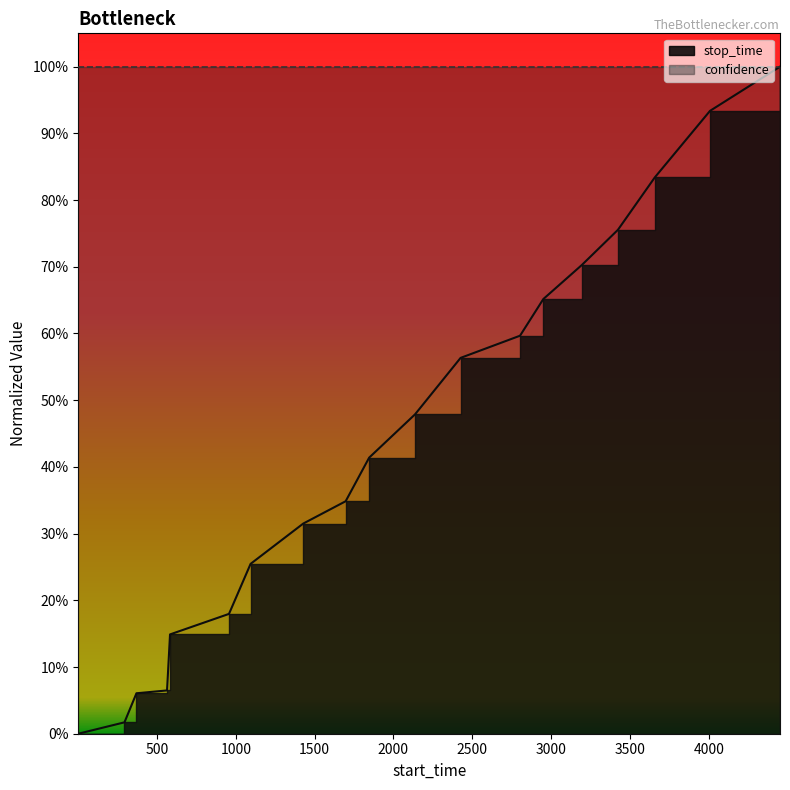

What value does the data have at 3424?

0.8